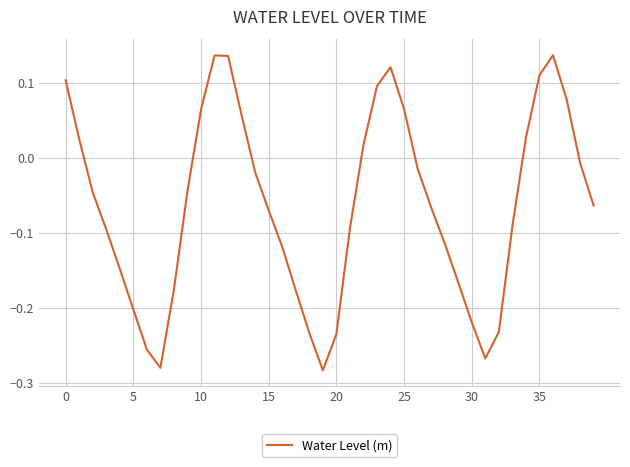

What is the difference between the maximum and minimum values?

0.4